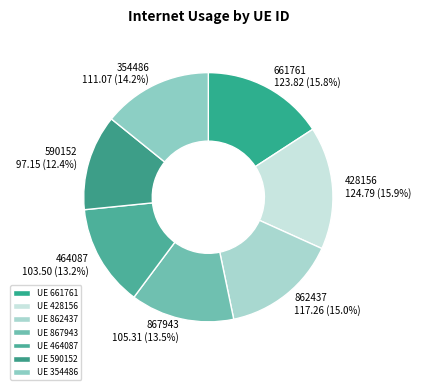

What is the smallest slice in the pie chart?

590152